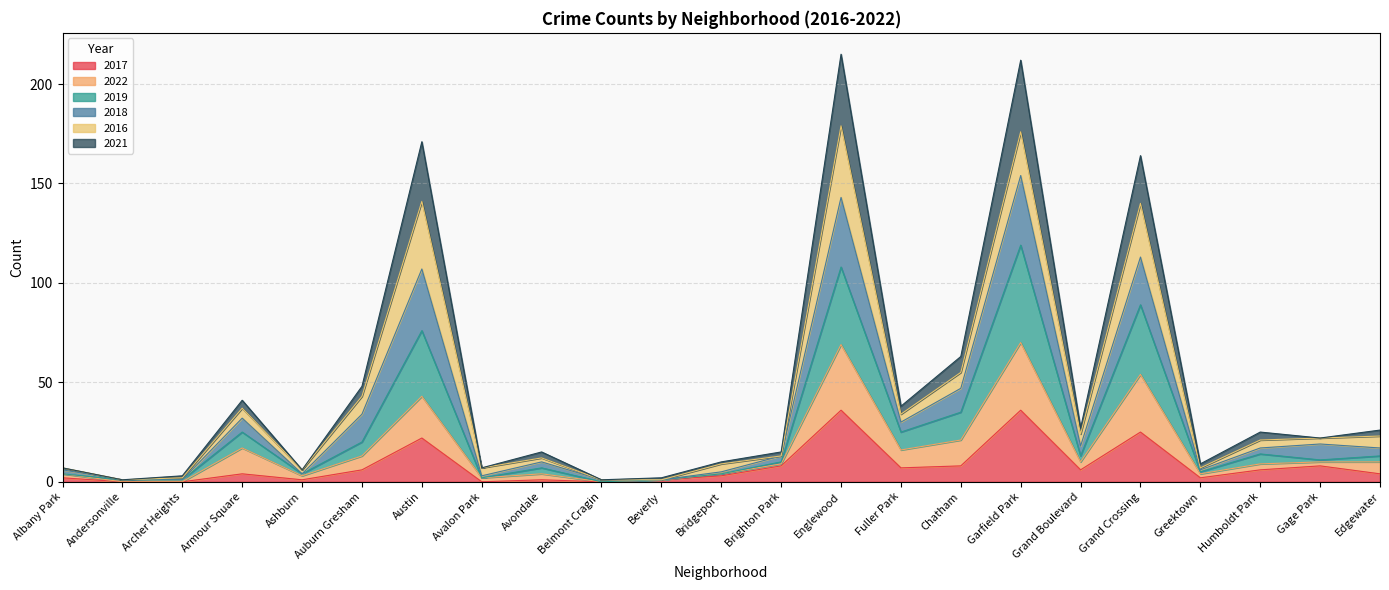

What is the maximum value for 2017?

36